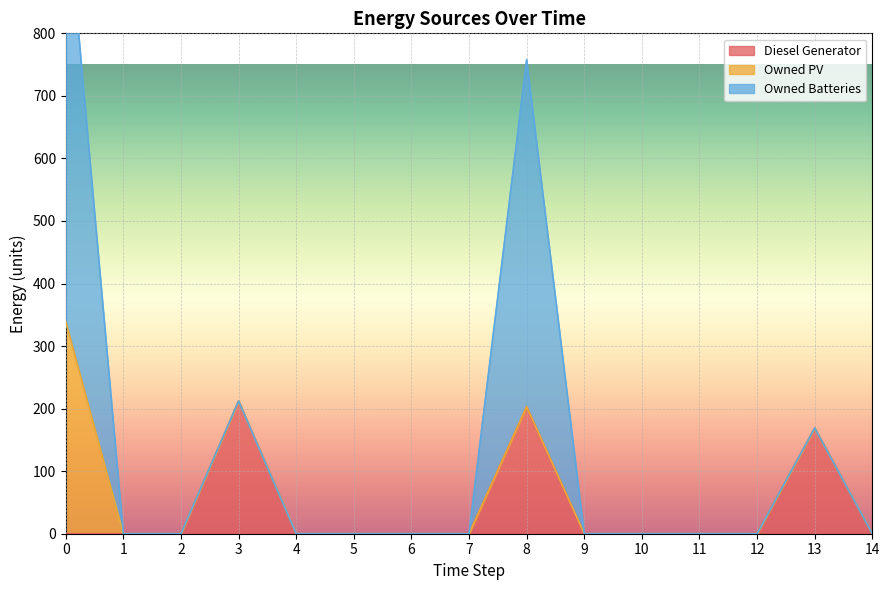

Is it true that Diesel Generator equals 127 at 2?

False